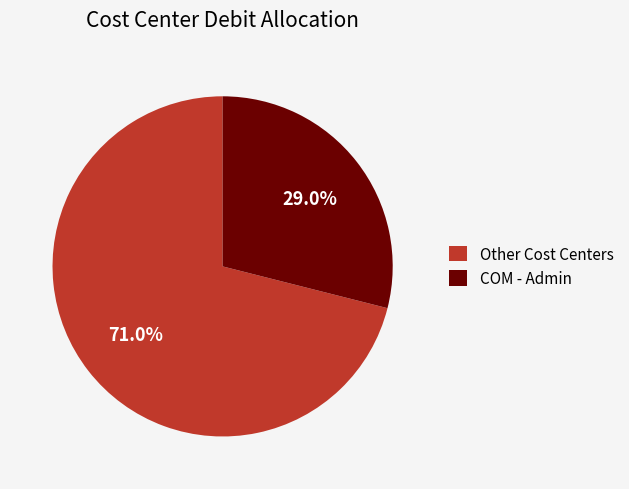

To the nearest percent, what is the average slice percentage?

50%